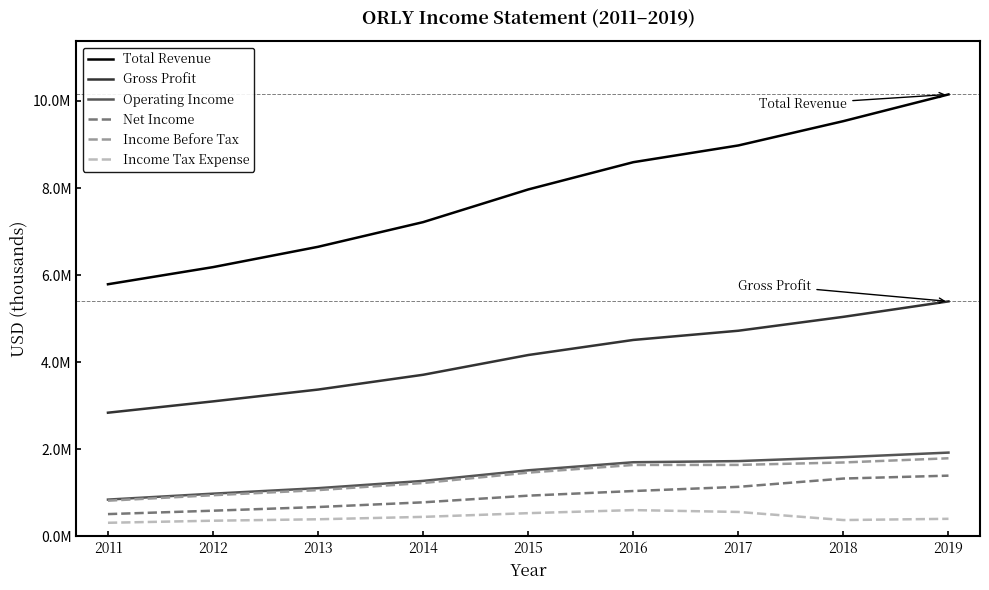

At which category is the sum across all series the highest?

2019